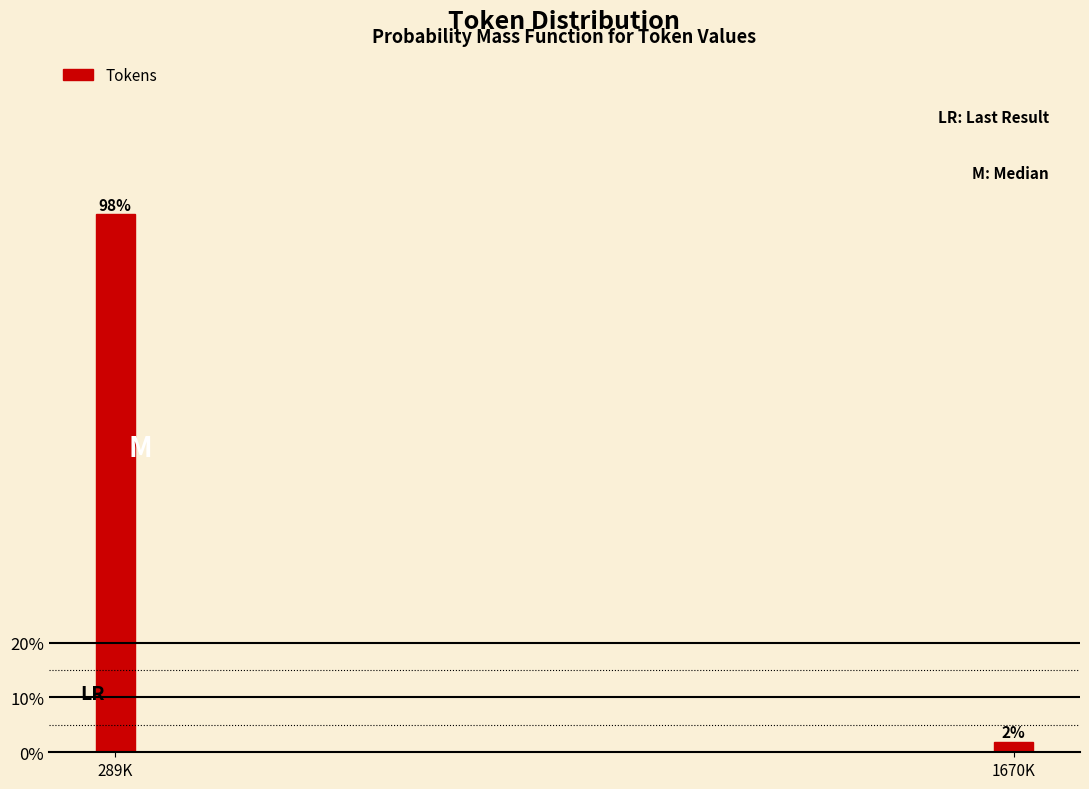

Between 1670K and 289K, which is larger?

289K